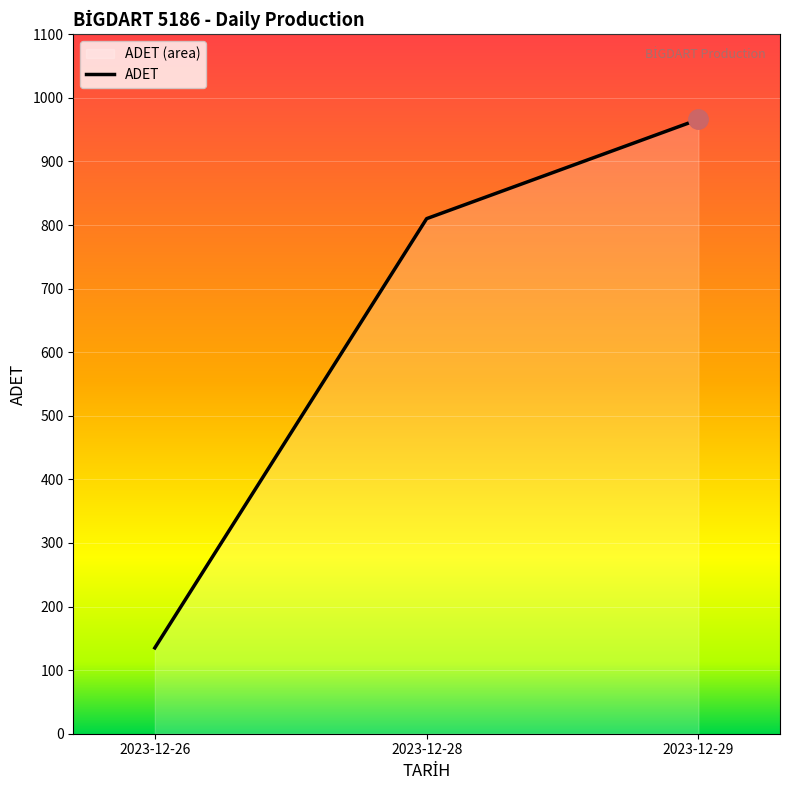

Reading right to left, list all the values displayed in this chart.

966	810	135